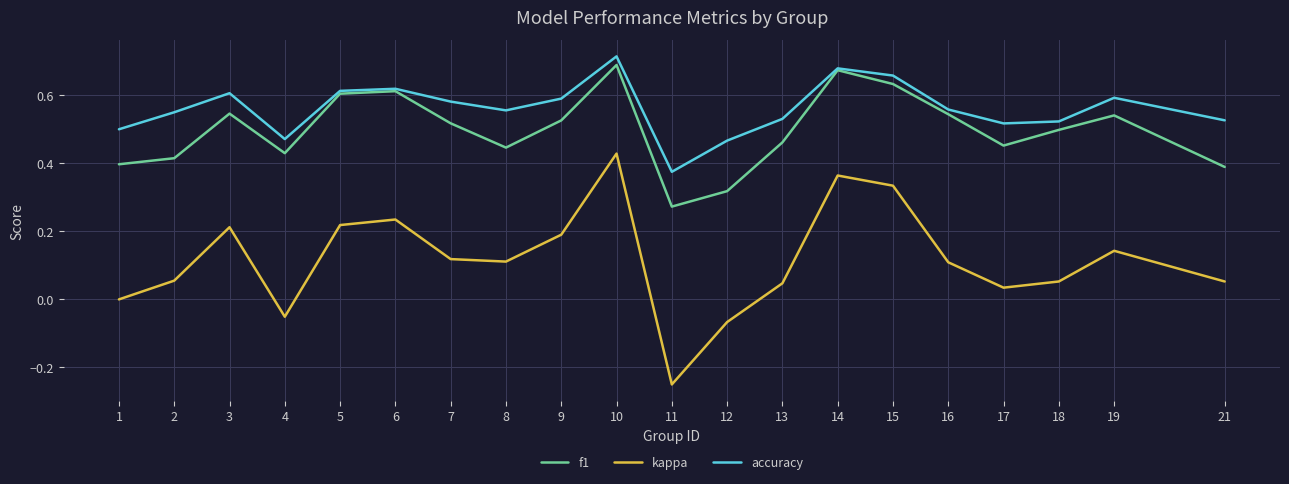

Between 1 and 5, which series saw the biggest shift?

kappa